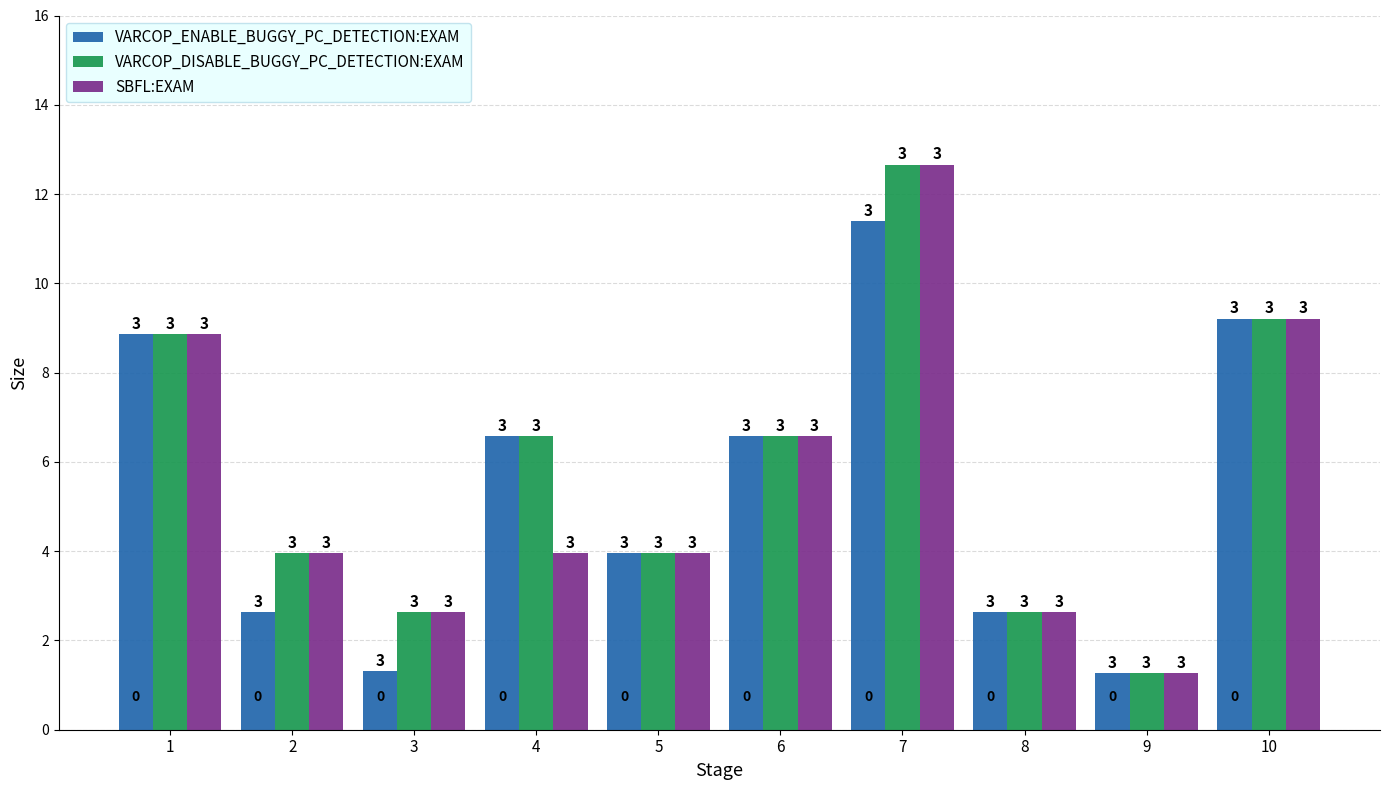

What value does the VARCOP_ENABLE_BUGGY_PC_DETECTION:EXAM series have at 7?

11.4